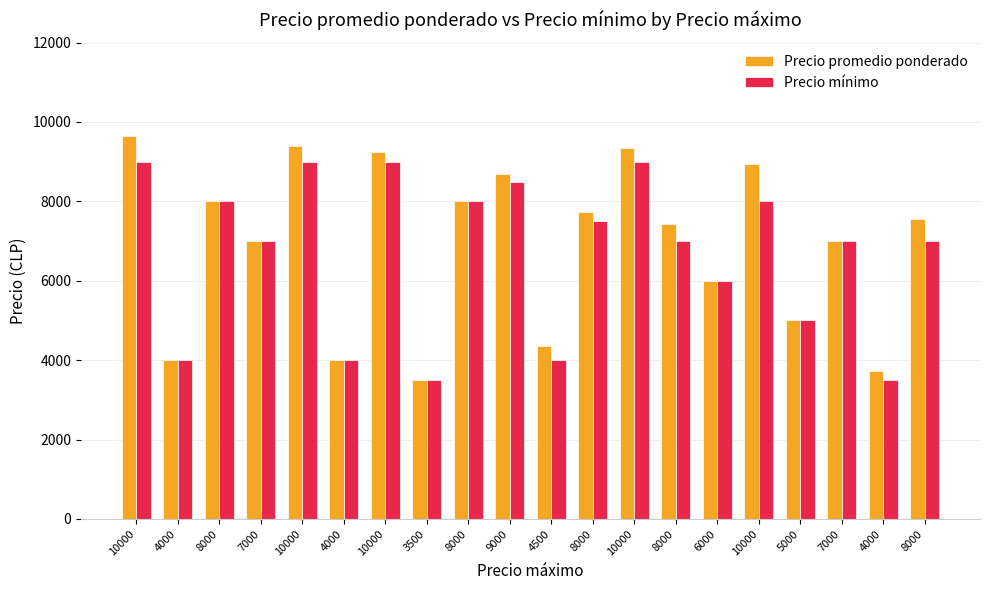

At which label does Precio promedio ponderado reach its peak?

10000